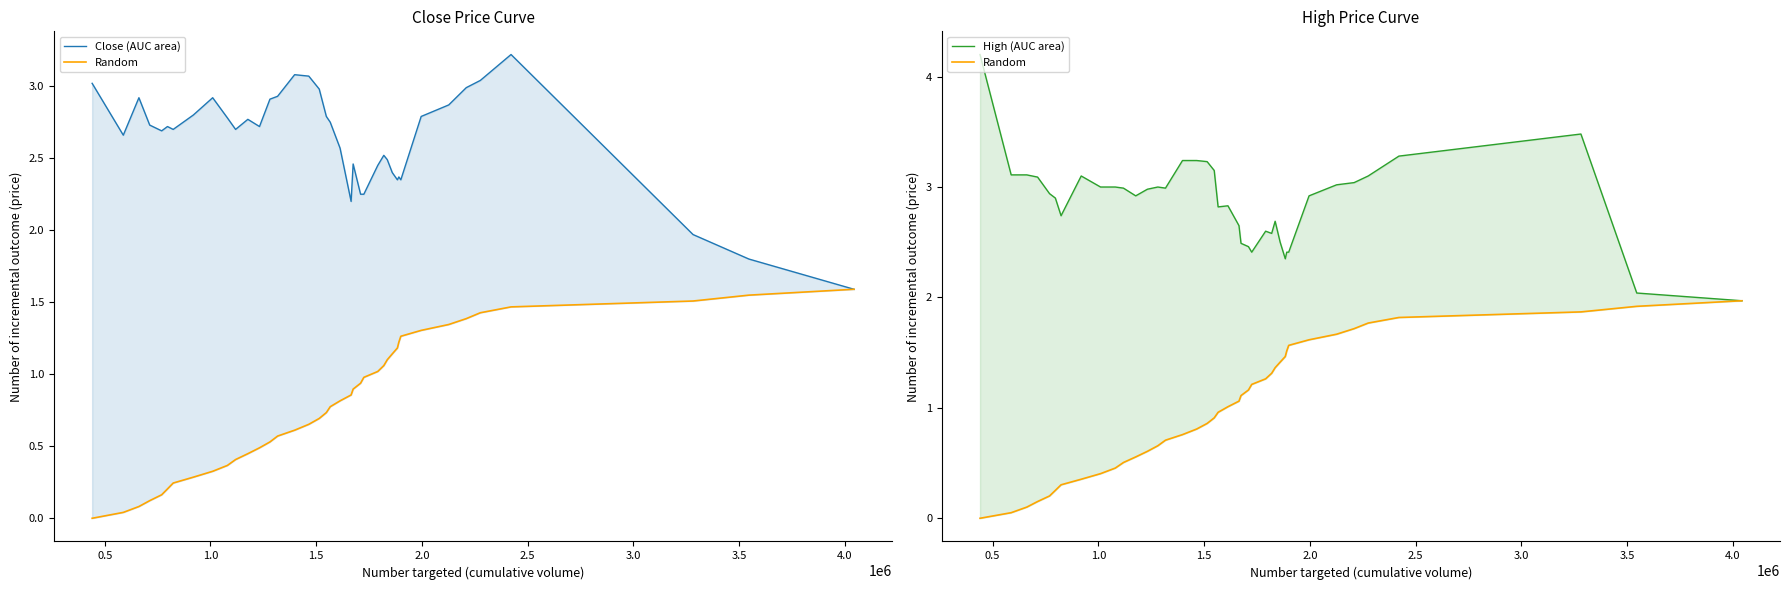

What is the average value of the Random series?

1.0